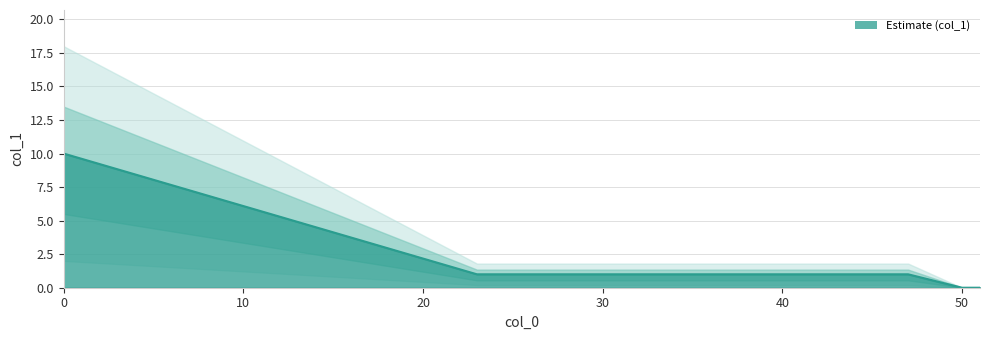

How many distinct data groups are displayed?

1